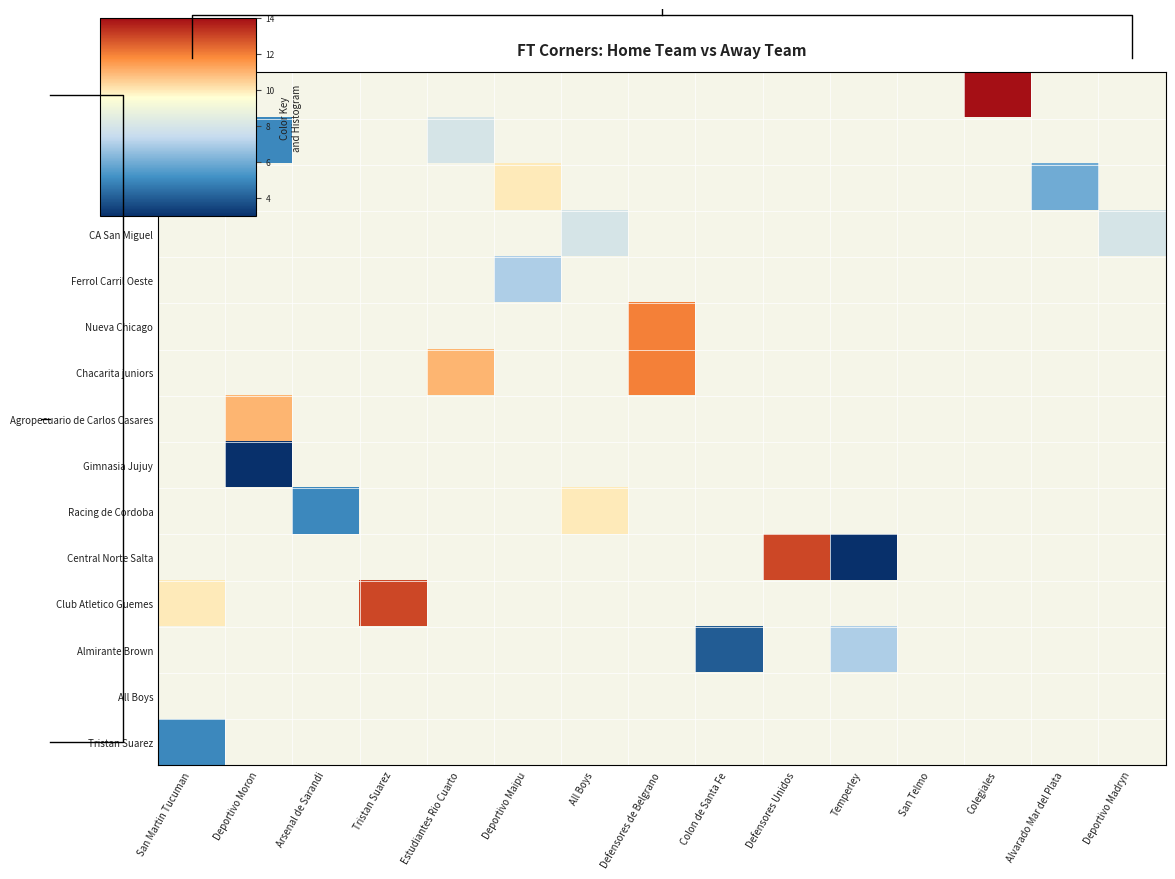

What is the difference between the maximum and minimum values in the row_0 series?

6.0